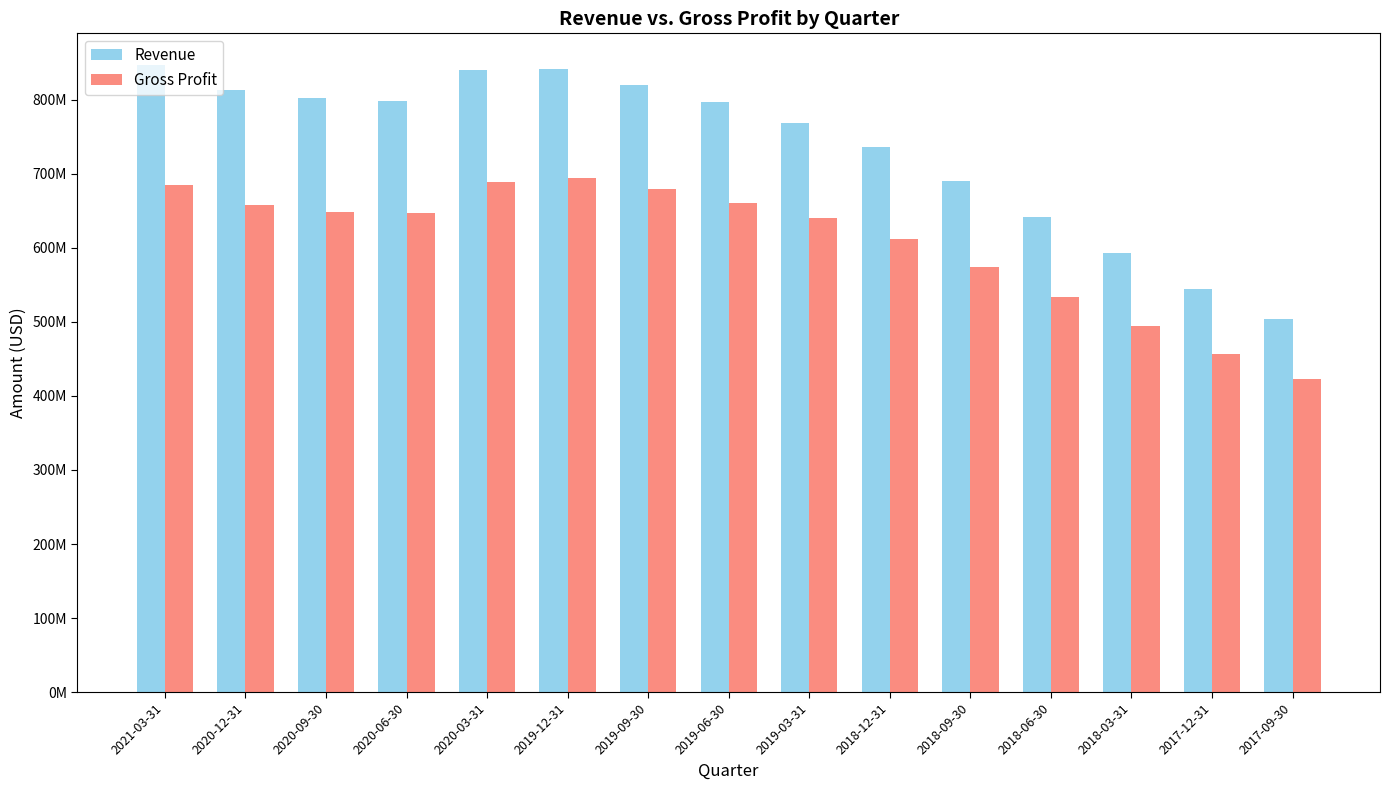

What is the difference between the Revenue values at 2021-03-31 and 2020-03-31?

6641000